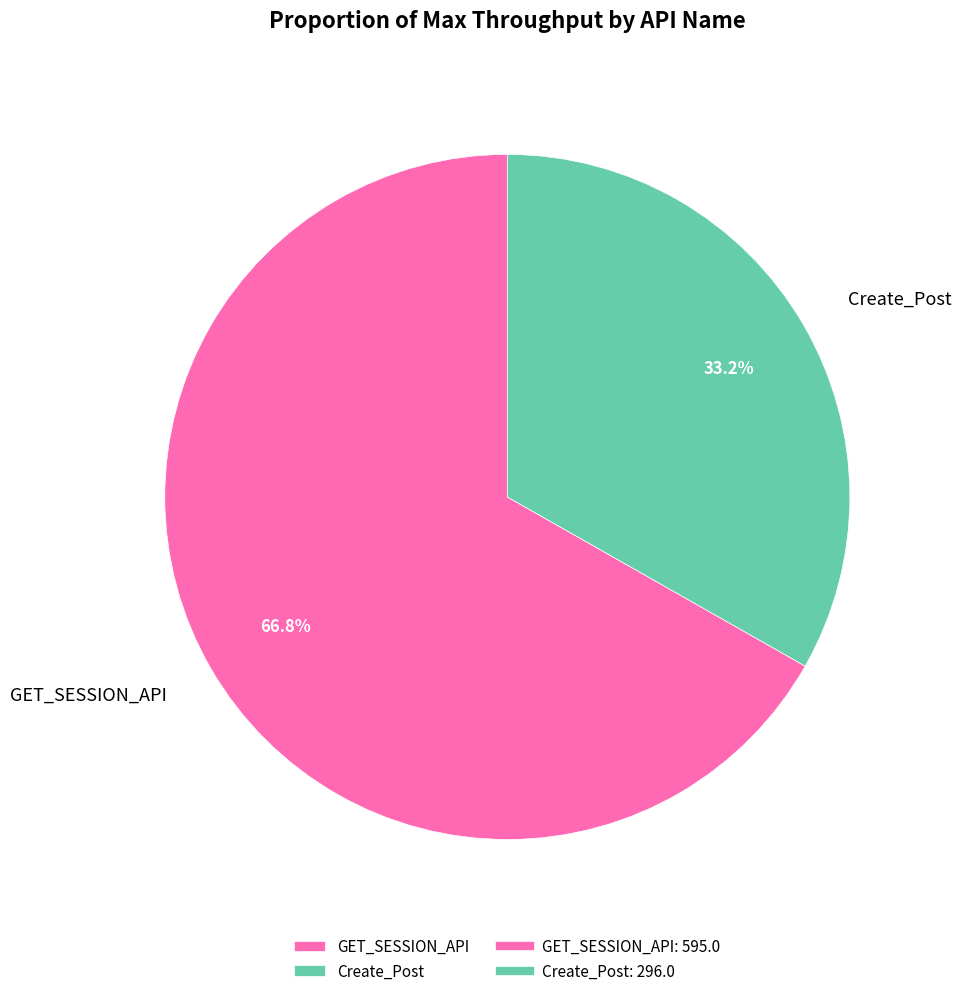

Is GET_SESSION_API the majority of the pie?

Yes